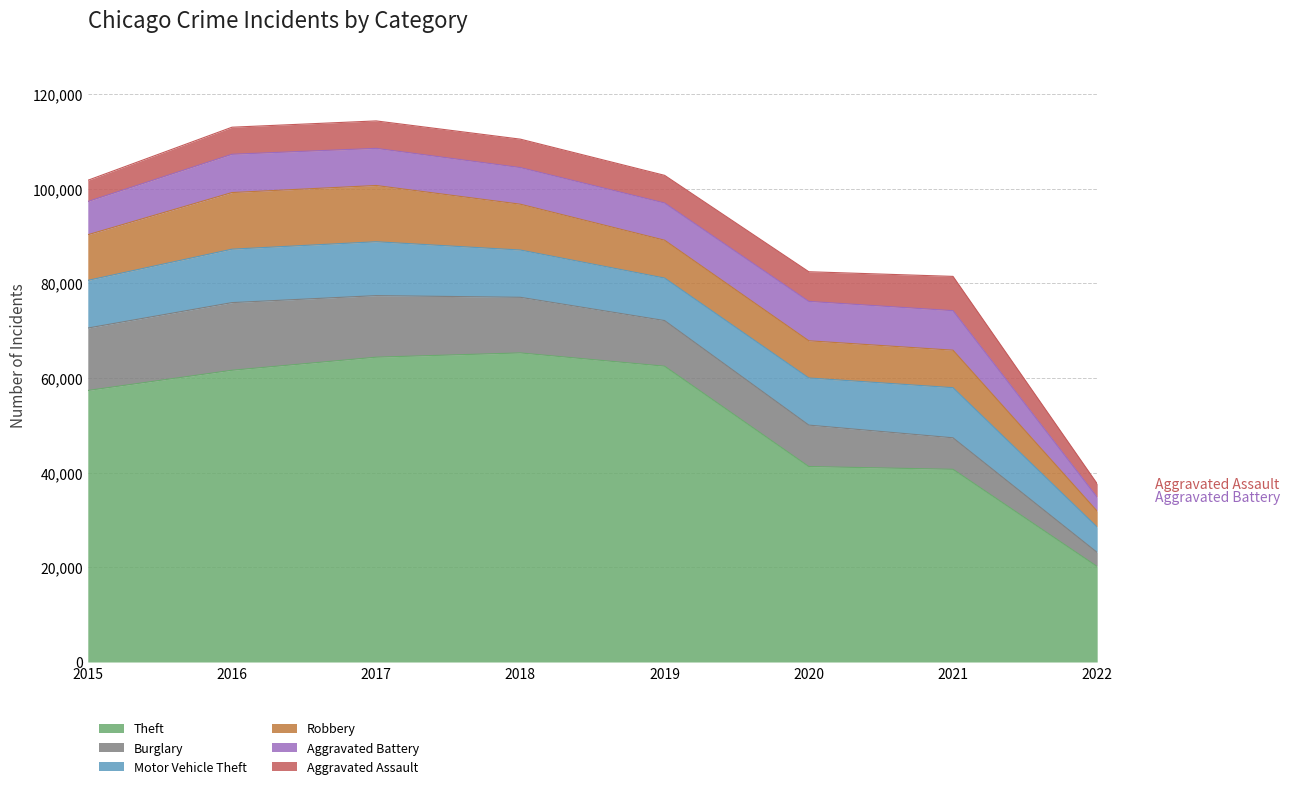

What is the difference between the second highest and minimum values in the Burglary series?

10216